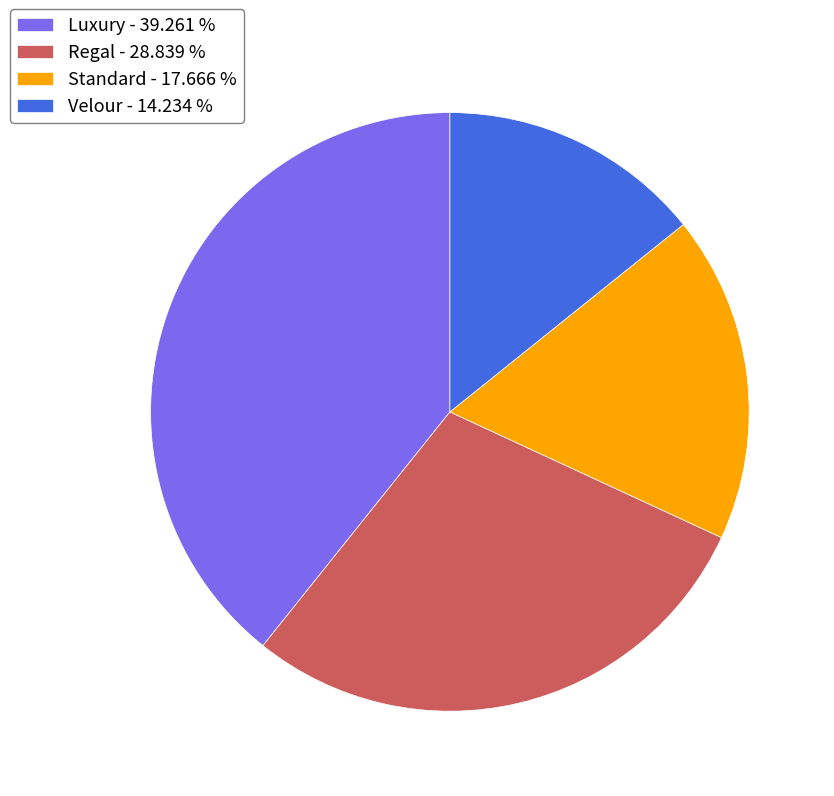

True or false: Luxury accounts for 39% of the total.

True